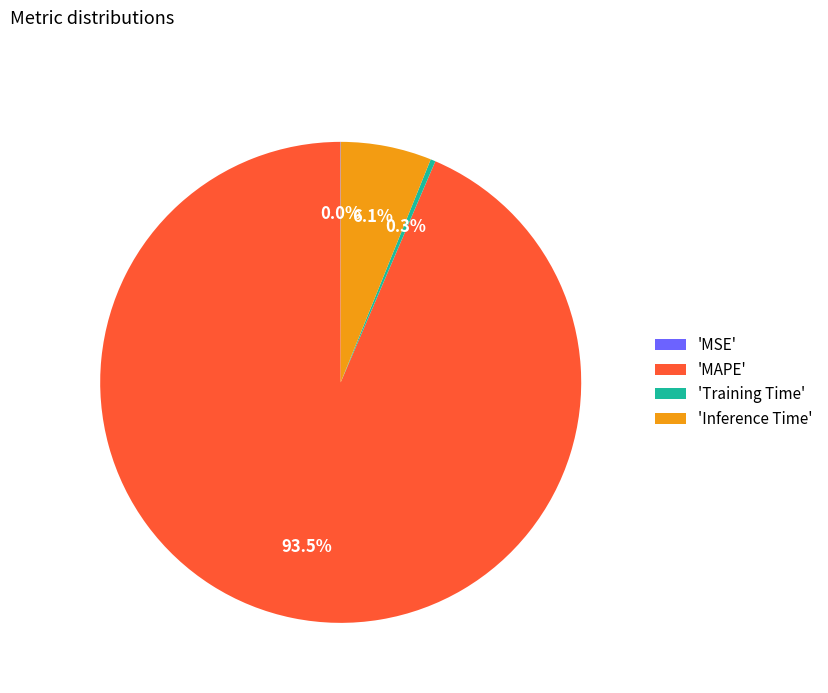

Which category has the biggest portion of the pie?

'MAPE'